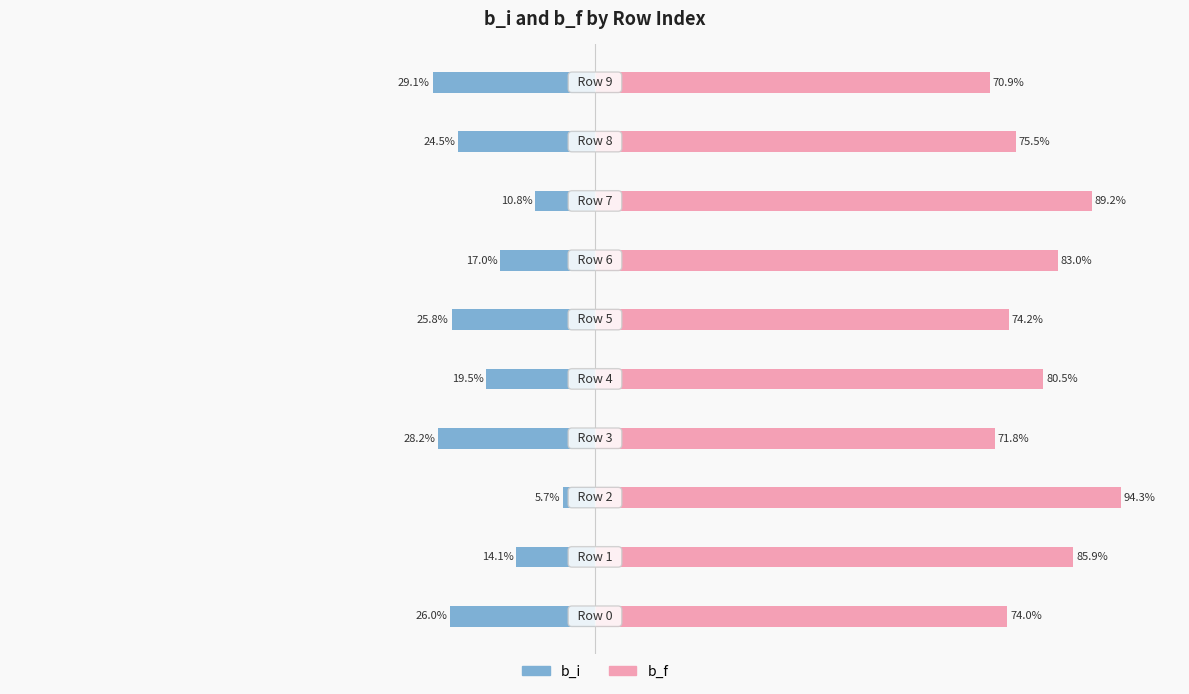

Which has a higher value, 50 or −50?

50